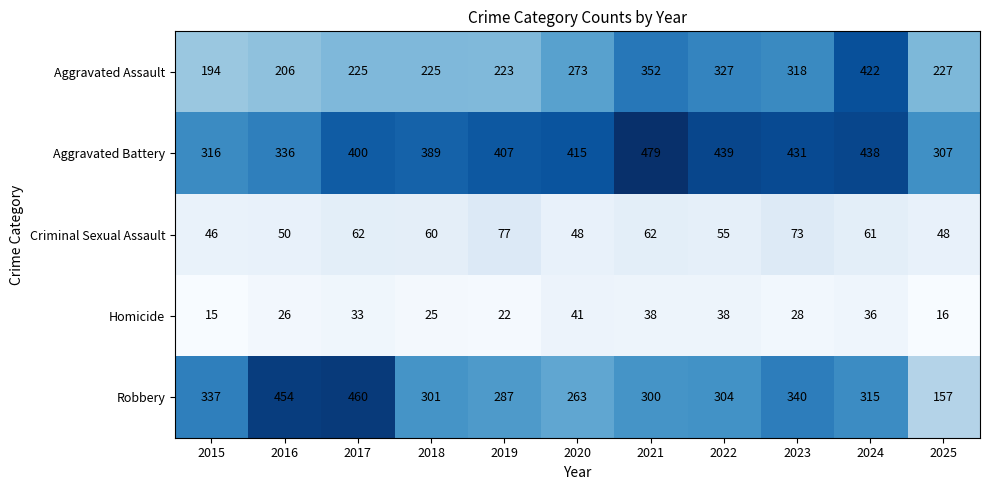

How many distinct data groups are displayed?

5